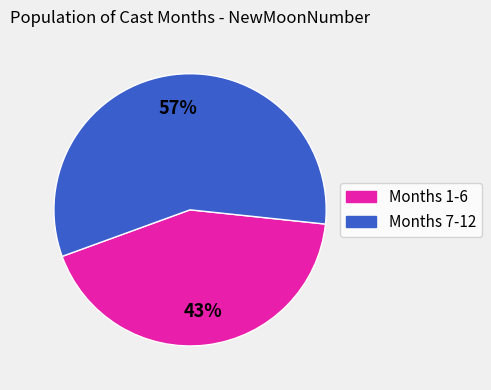

Is there a majority slice in this chart?

Yes